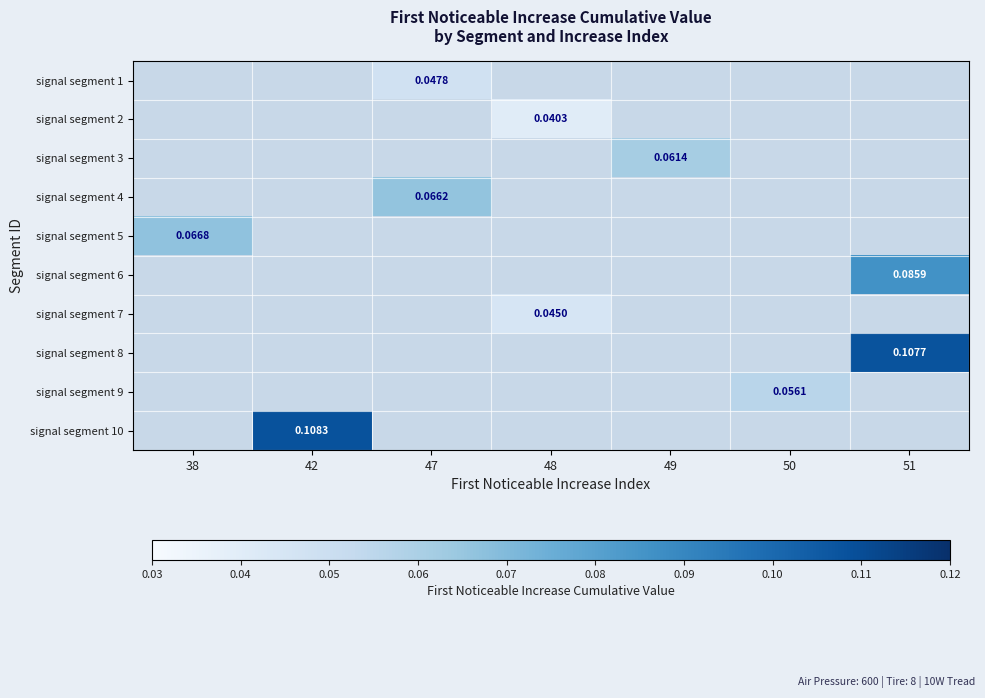

Which category has the highest value across all series?

42